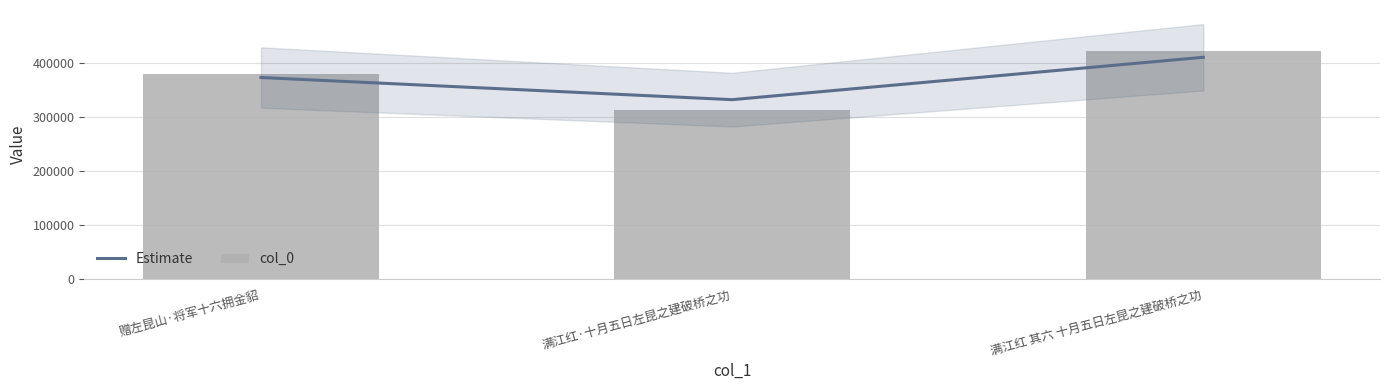

What is the difference between the highest and lowest values at 满江红·十月五日左昆之建破桥之功?

18799